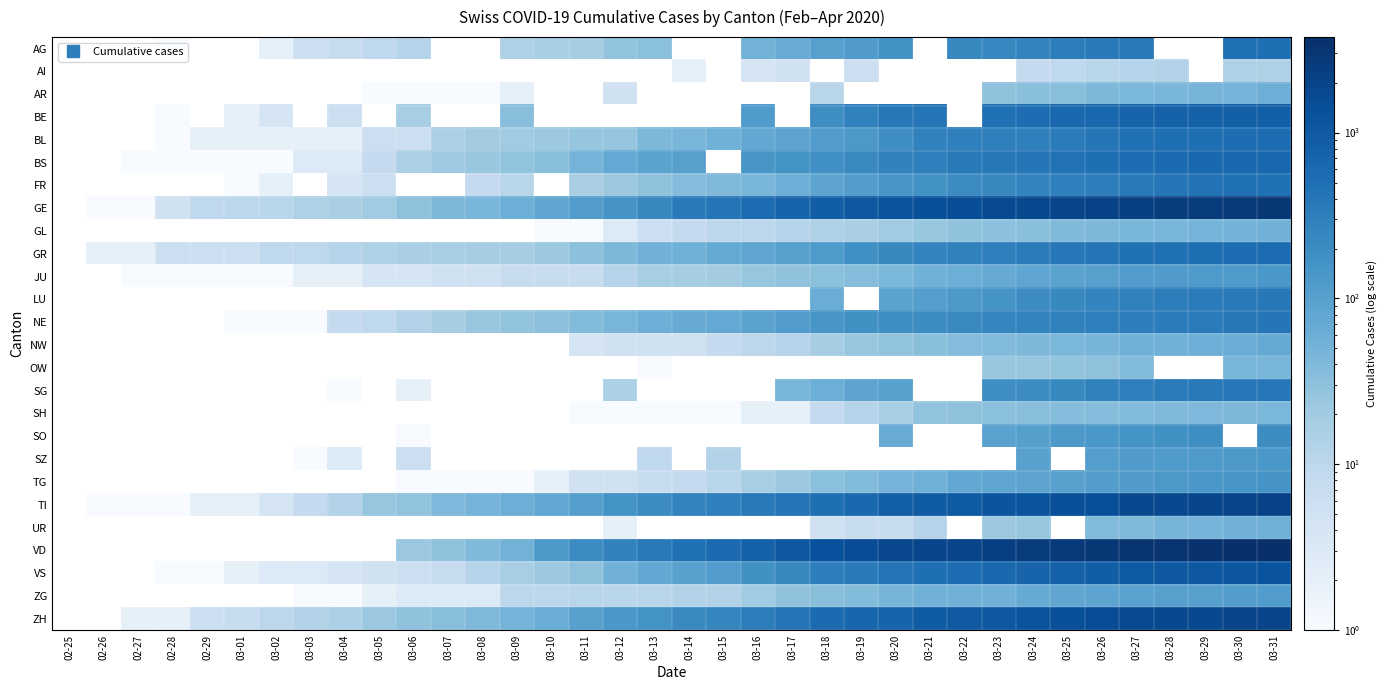

What is the smallest value displayed?

1.0